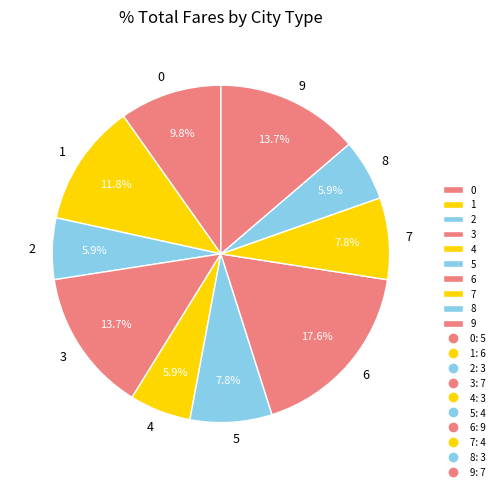

The 0 slice represents 3% of the pie. True or false?

False